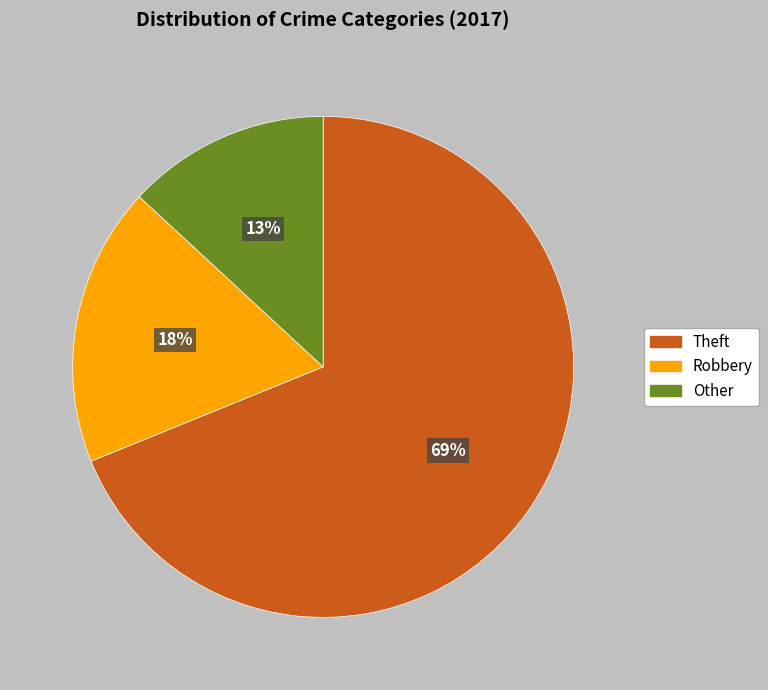

Is there any slice that represents more than half of the pie?

Yes